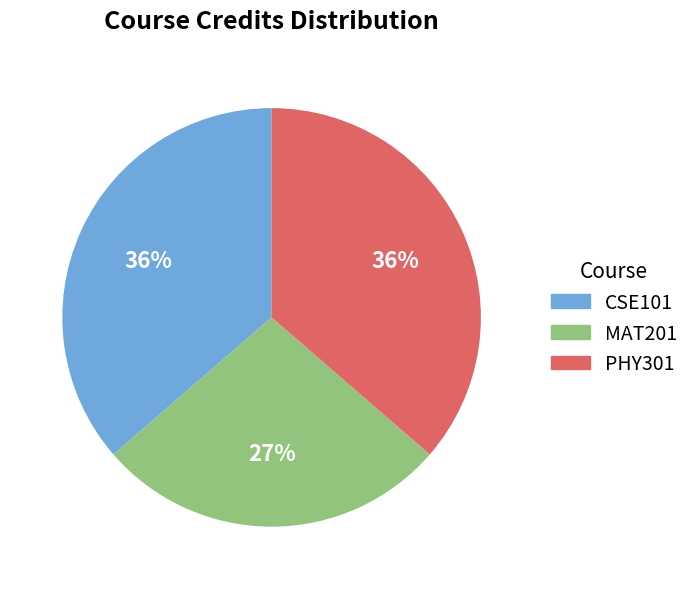

Between PHY301 and MAT201, which is larger?

PHY301